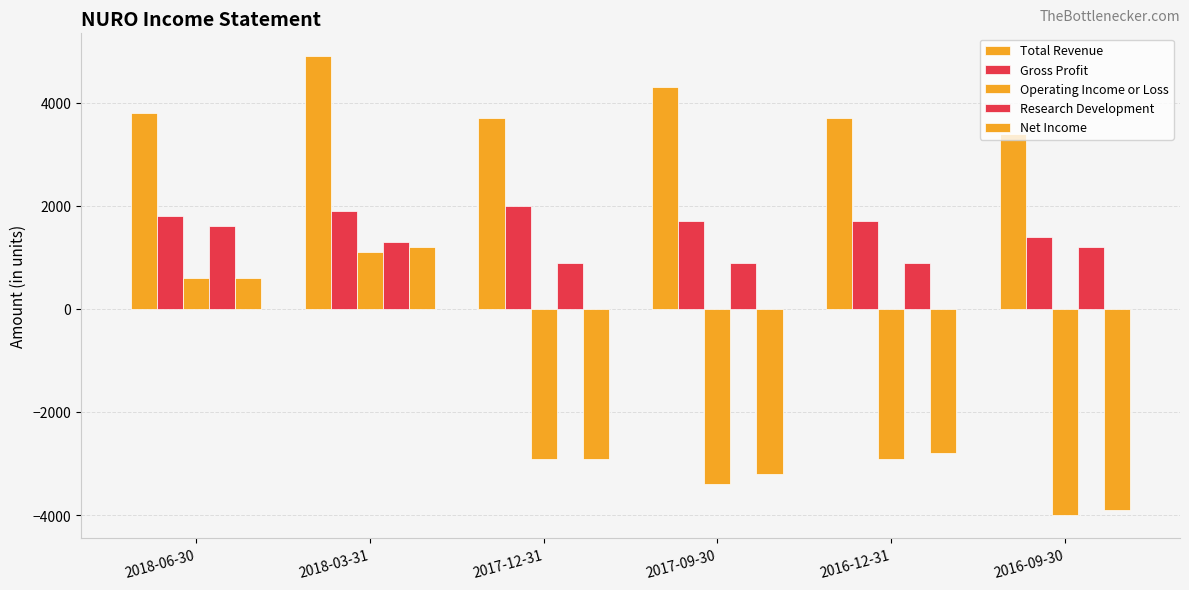

List the series in order of their peak value, highest first.

Total Revenue, Gross Profit, Research Development, Net Income, Operating Income or Loss